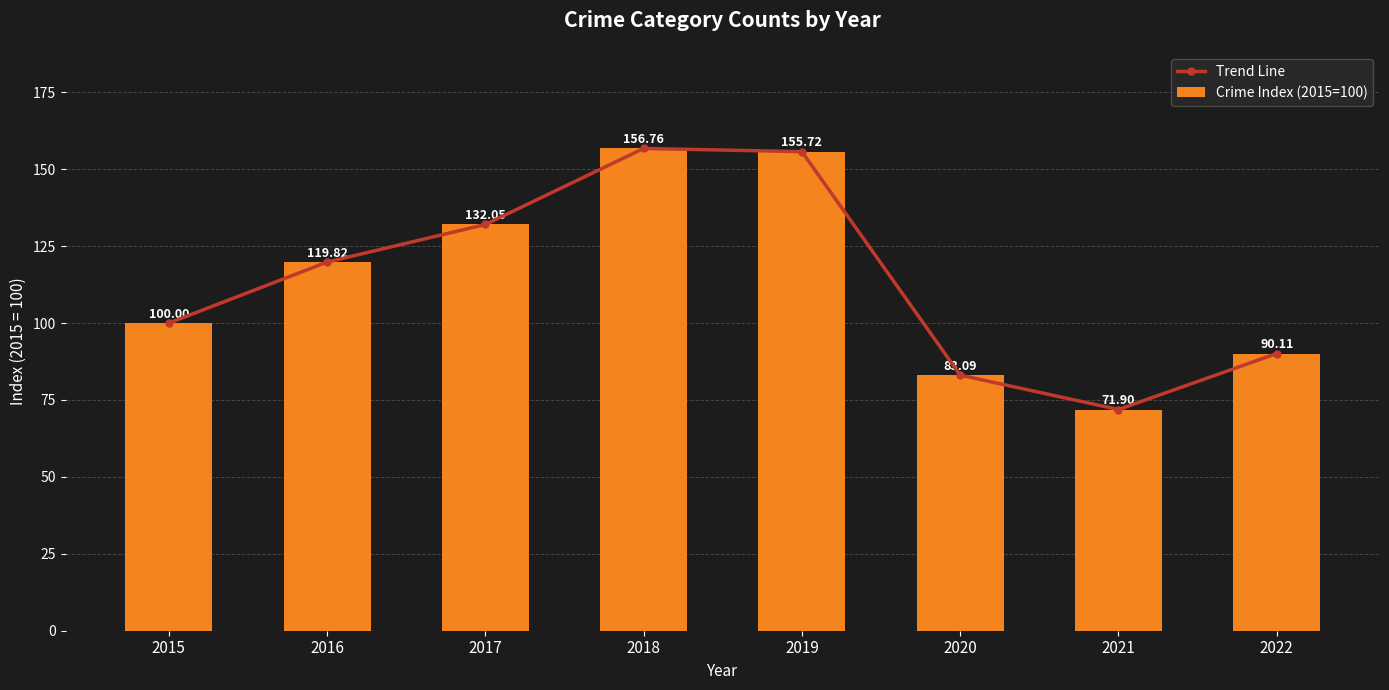

Which category has the highest value across all series?

2018